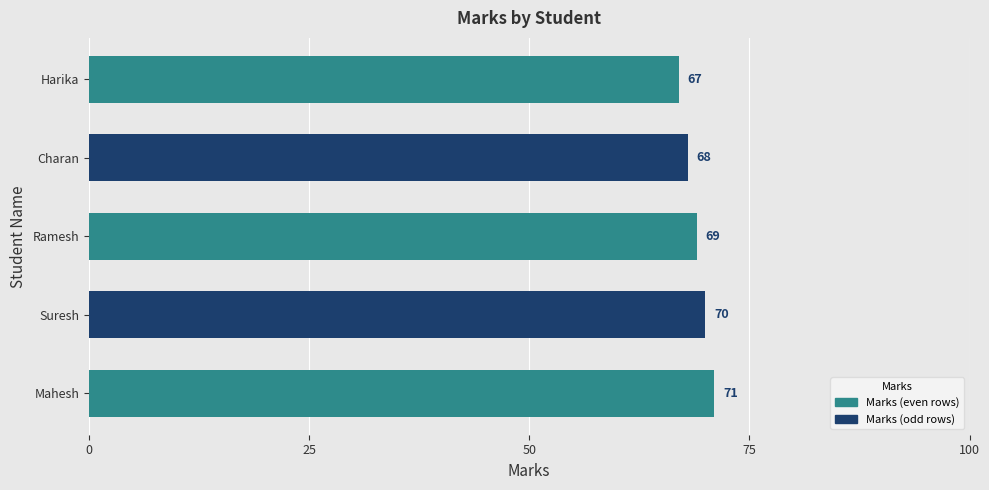

The chart shows a value of 108 at Mahesh. True or false?

False